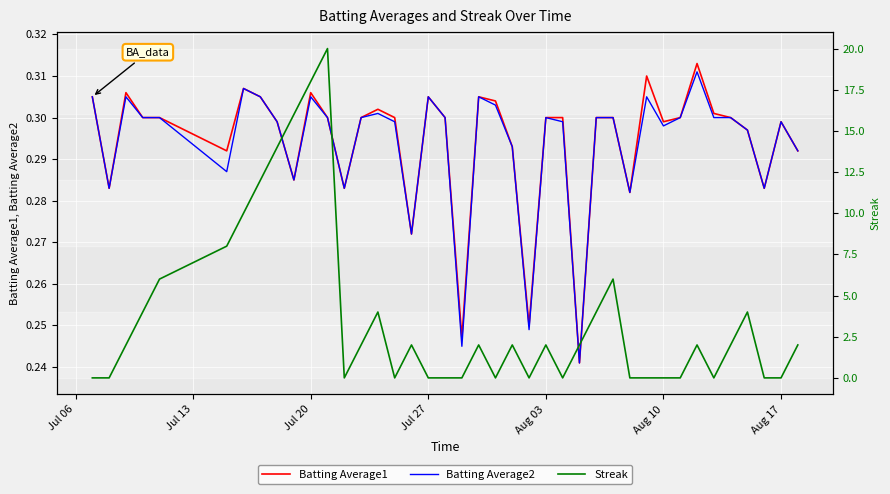

What is the average value of the Batting Average1 series?

0.3